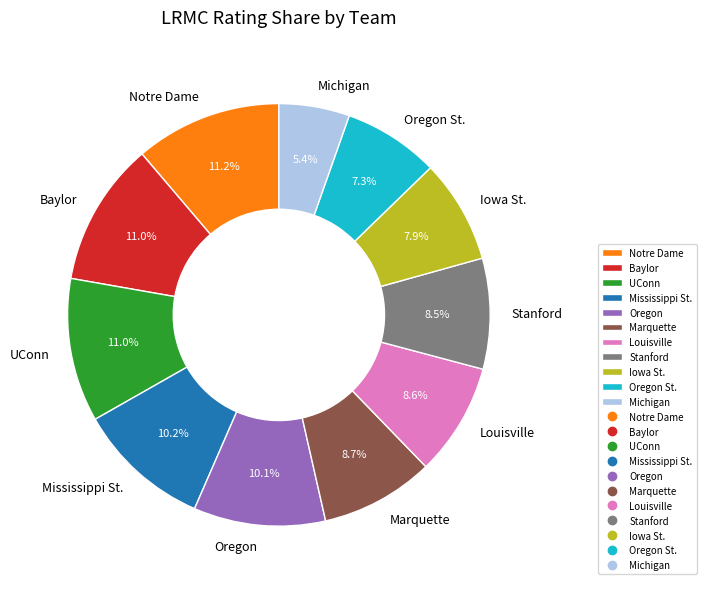

Does Louisville represent more than half of the total?

No